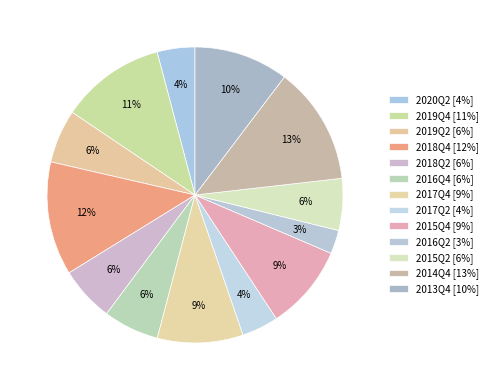

Approximately how many times larger is the value at 2019Q2 compared to 2014Q4?

0.5